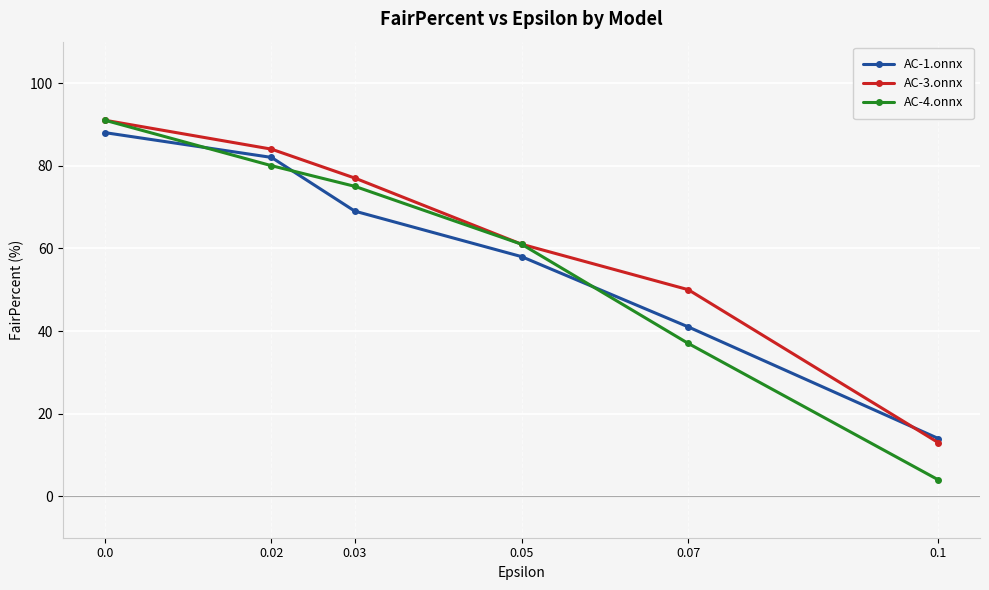

How many lines are shown in the chart?

3